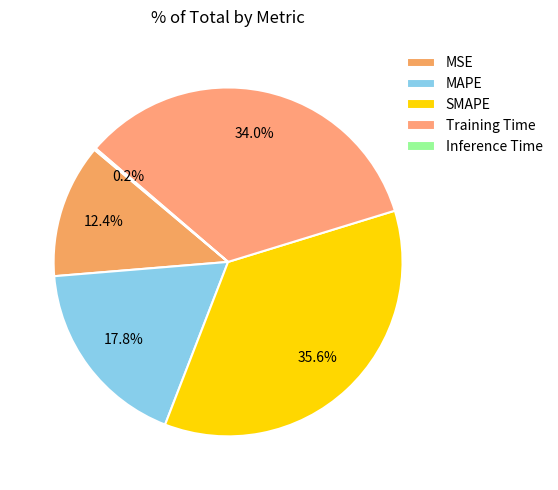

Rank the categories by value from highest to lowest.

SMAPE, Training Time, MAPE, MSE, Inference Time